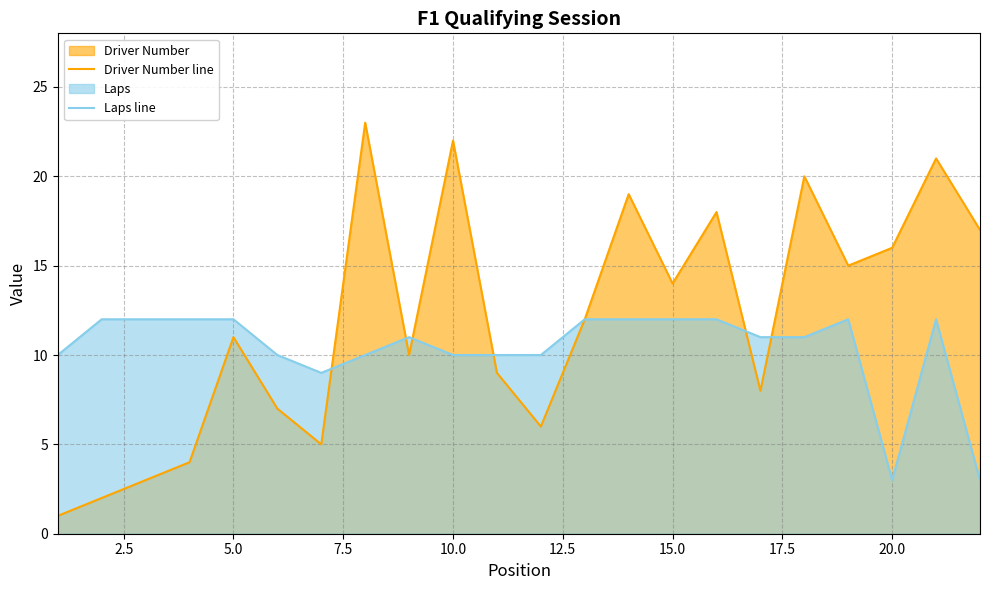

What is the highest value of the Laps line series?

12